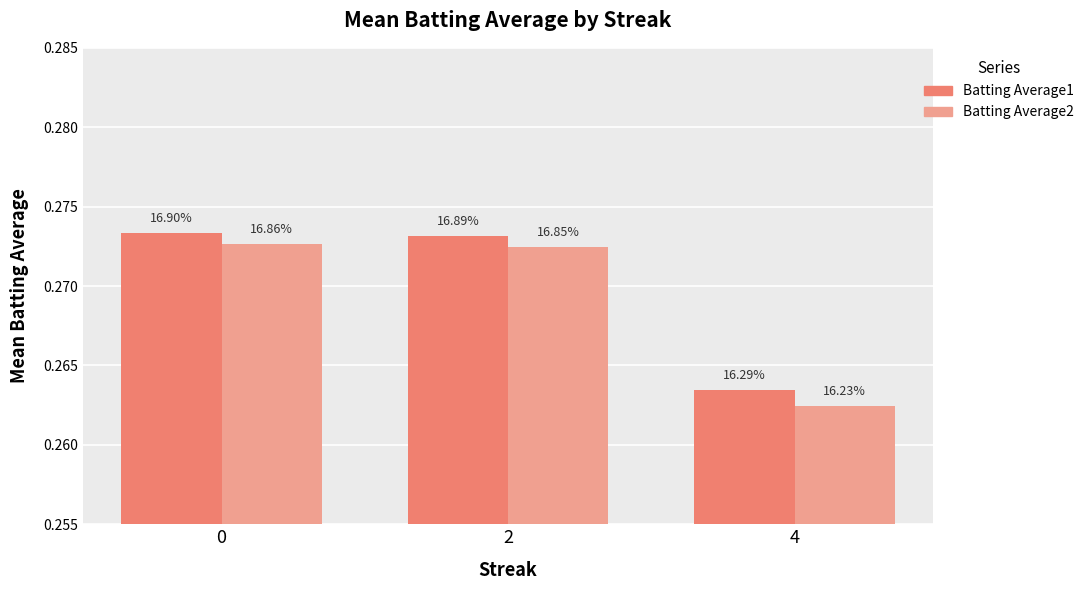

Reading left to right, extract all data points from this chart.

Batting Average1: 0.3	0.3	0.3
Batting Average2: 0.3	0.3	0.3